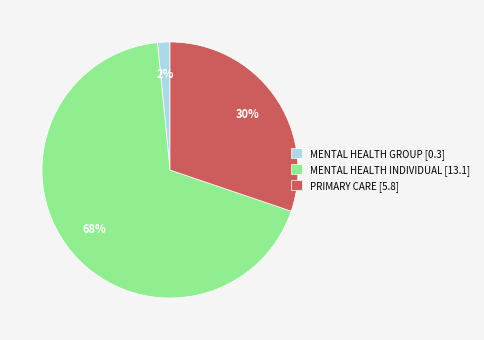

Between MENTAL HEALTH GROUP [0.3] and PRIMARY CARE [5.8], which is larger?

PRIMARY CARE [5.8]